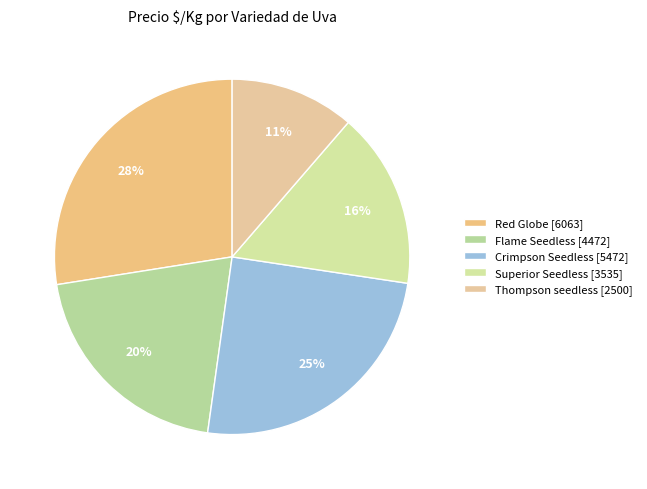

Count the number of slices in the pie.

5